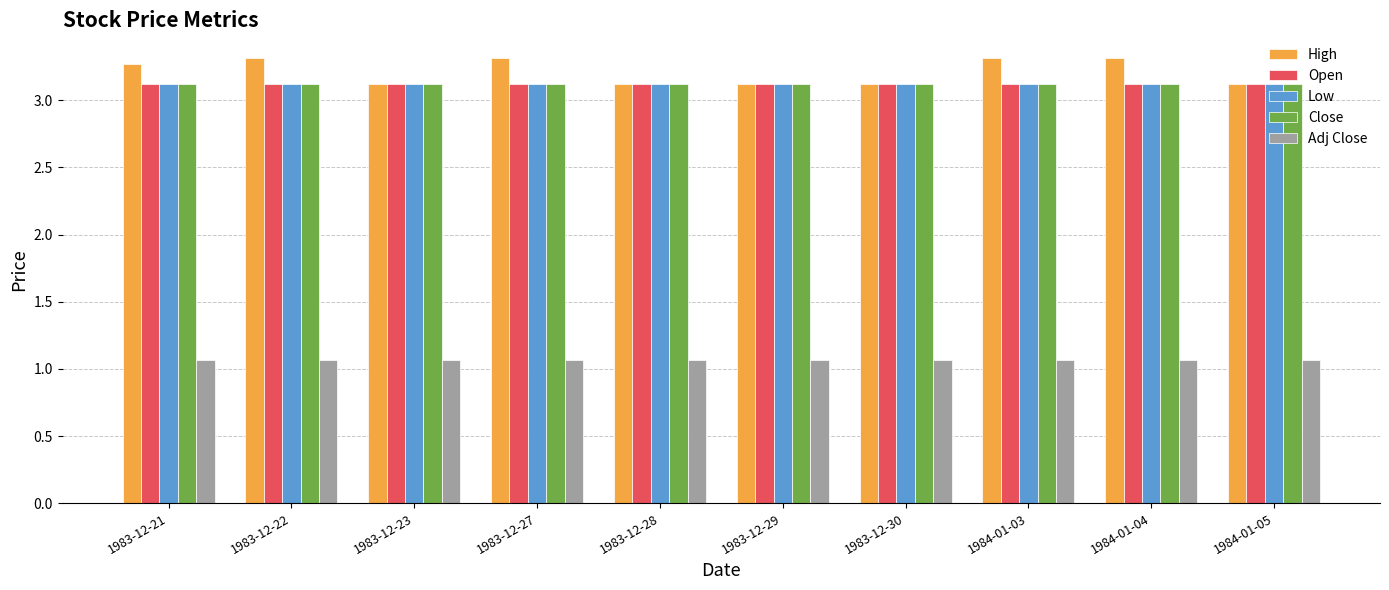

What are all the series names shown in the legend?

High, Open, Low, Close, Adj Close